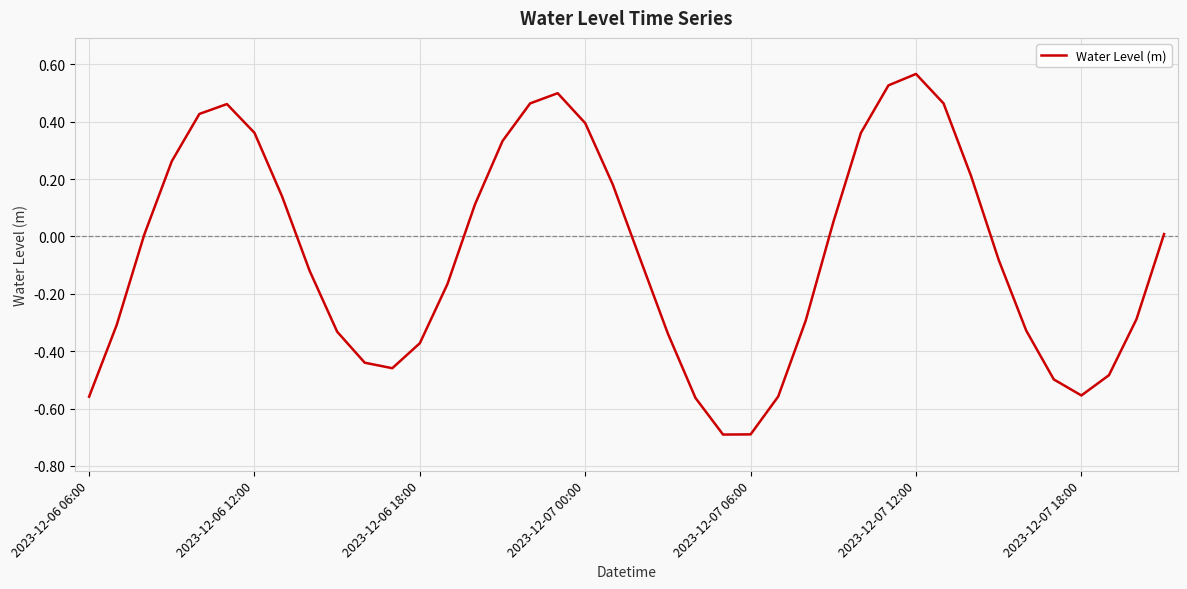

What is the difference between the maximum and minimum values?

1.3